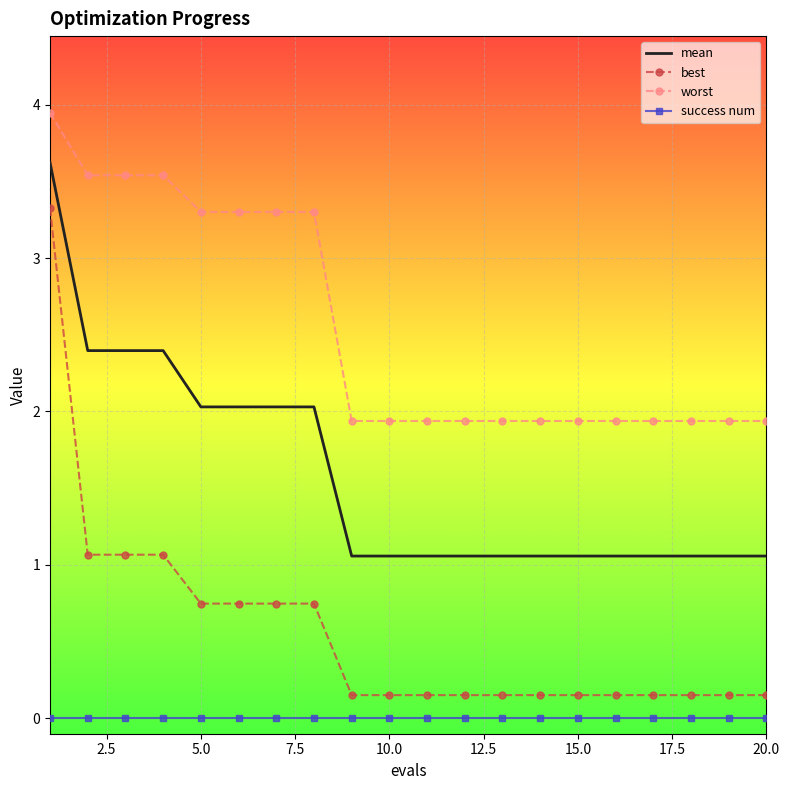

Rank the series by their average value, from highest to lowest.

worst, mean, best, success num